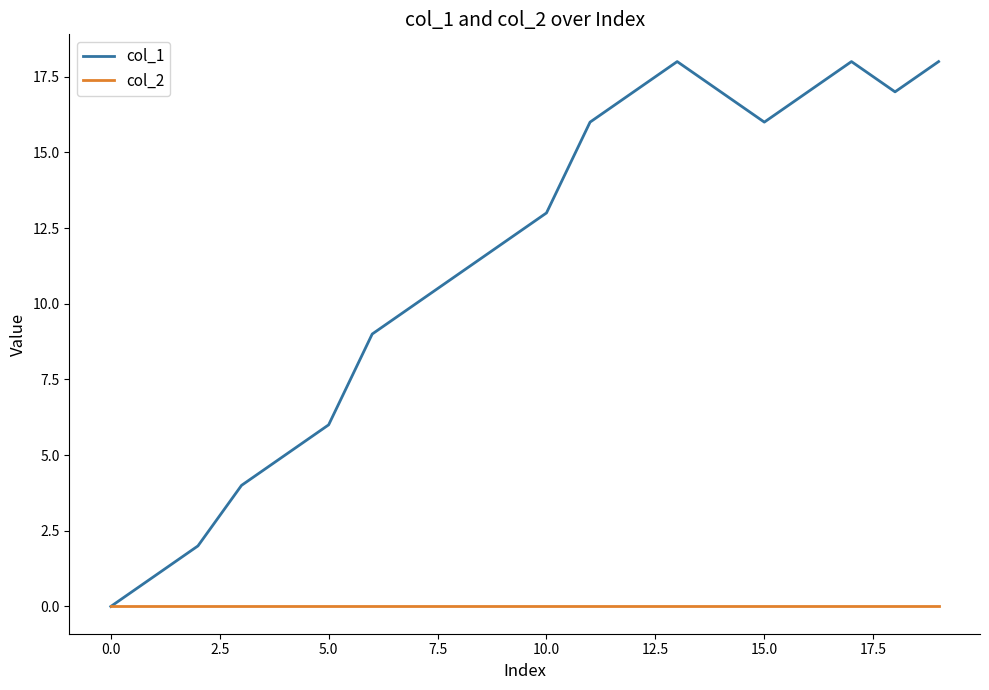

What is the greatest value displayed?

18